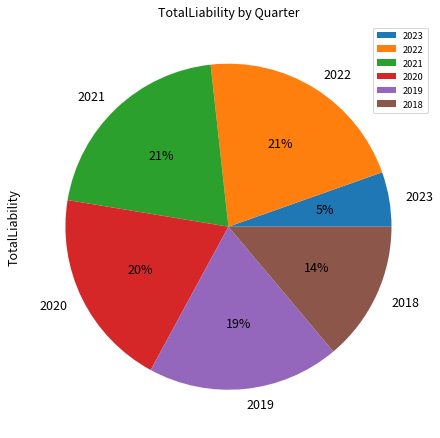

What is the ratio of the value at 2022 to the value at 2018?

1.5